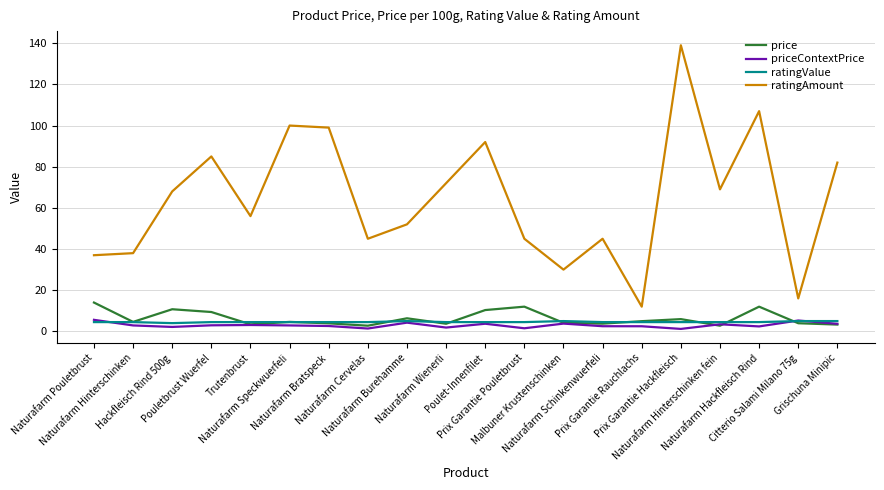

At which category does price reach its first local valley?

Naturafarm Hinterschinken